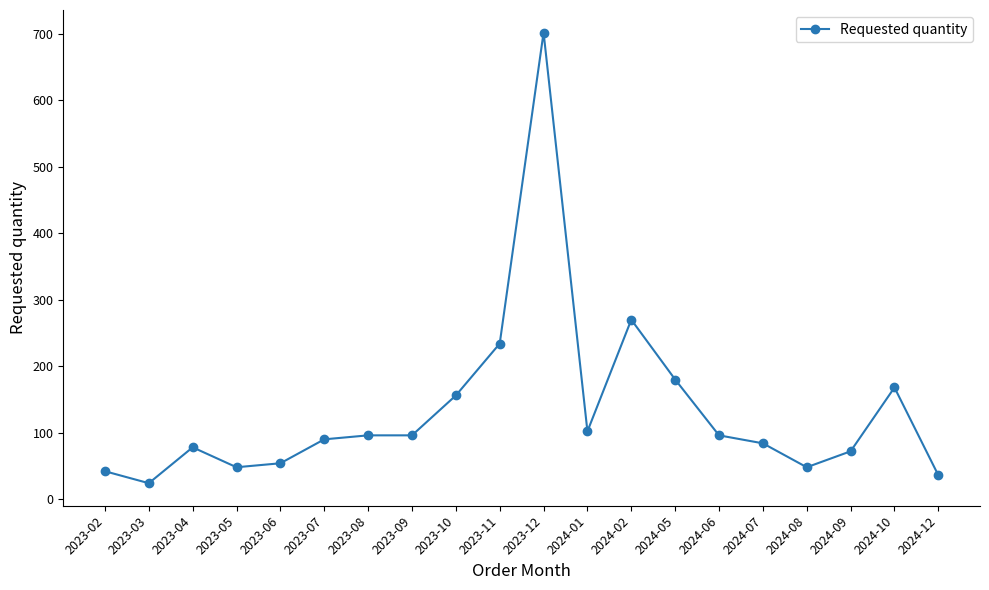

At which category does the chart reach its peak across all series?

2023-12